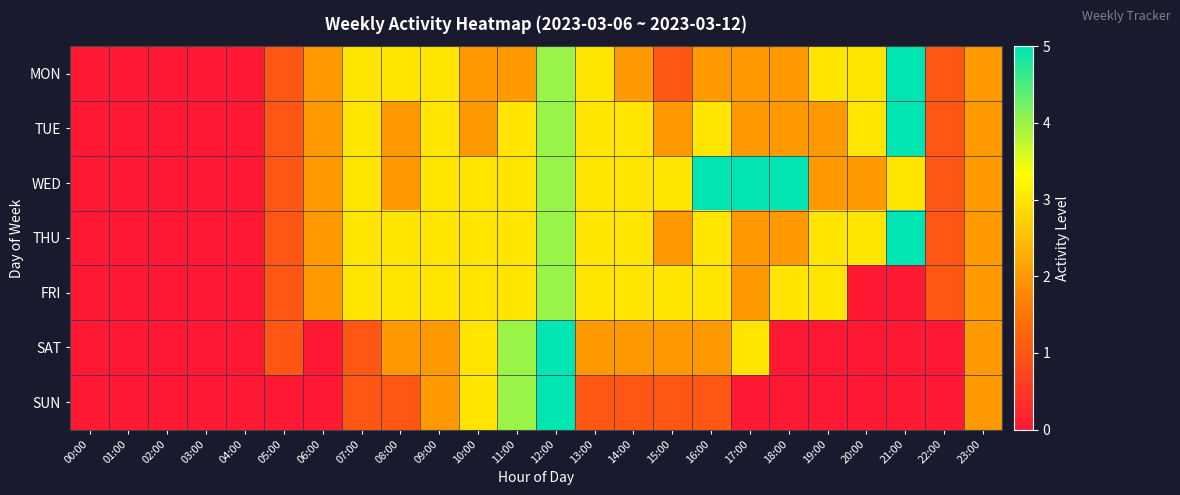

Reading left to right, extract all data points from this chart.

MON: 00:00=0	01:00=0	02:00=0	03:00=0	04:00=0	05:00=1	06:00=2	07:00=3	08:00=3	09:00=3	10:00=2	11:00=2	12:00=4	13:00=3	14:00=2	15:00=1	16:00=2	17:00=2	18:00=2	19:00=3	20:00=3	21:00=5	22:00=1	23:00=2
TUE: 00:00=0	01:00=0	02:00=0	03:00=0	04:00=0	05:00=1	06:00=2	07:00=3	08:00=2	09:00=3	10:00=2	11:00=3	12:00=4	13:00=3	14:00=3	15:00=2	16:00=3	17:00=2	18:00=2	19:00=2	20:00=3	21:00=5	22:00=1	23:00=2
WED: 00:00=0	01:00=0	02:00=0	03:00=0	04:00=0	05:00=1	06:00=2	07:00=3	08:00=2	09:00=3	10:00=3	11:00=3	12:00=4	13:00=3	14:00=3	15:00=3	16:00=5	17:00=5	18:00=5	19:00=2	20:00=2	21:00=3	22:00=1	23:00=2
THU: 00:00=0	01:00=0	02:00=0	03:00=0	04:00=0	05:00=1	06:00=2	07:00=3	08:00=3	09:00=3	10:00=3	11:00=3	12:00=4	13:00=3	14:00=3	15:00=2	16:00=3	17:00=2	18:00=2	19:00=3	20:00=3	21:00=5	22:00=1	23:00=2
FRI: 00:00=0	01:00=0	02:00=0	03:00=0	04:00=0	05:00=1	06:00=2	07:00=3	08:00=3	09:00=3	10:00=3	11:00=3	12:00=4	13:00=3	14:00=3	15:00=3	16:00=3	17:00=2	18:00=3	19:00=3	20:00=0	21:00=0	22:00=1	23:00=2
SAT: 00:00=0	01:00=0	02:00=0	03:00=0	04:00=0	05:00=1	06:00=0	07:00=1	08:00=2	09:00=2	10:00=3	11:00=4	12:00=5	13:00=2	14:00=2	15:00=2	16:00=2	17:00=3	18:00=0	19:00=0	20:00=0	21:00=0	22:00=0	23:00=2
SUN: 00:00=0	01:00=0	02:00=0	03:00=0	04:00=0	05:00=0	06:00=0	07:00=1	08:00=1	09:00=2	10:00=3	11:00=4	12:00=5	13:00=1	14:00=1	15:00=1	16:00=1	17:00=0	18:00=0	19:00=0	20:00=0	21:00=0	22:00=0	23:00=2